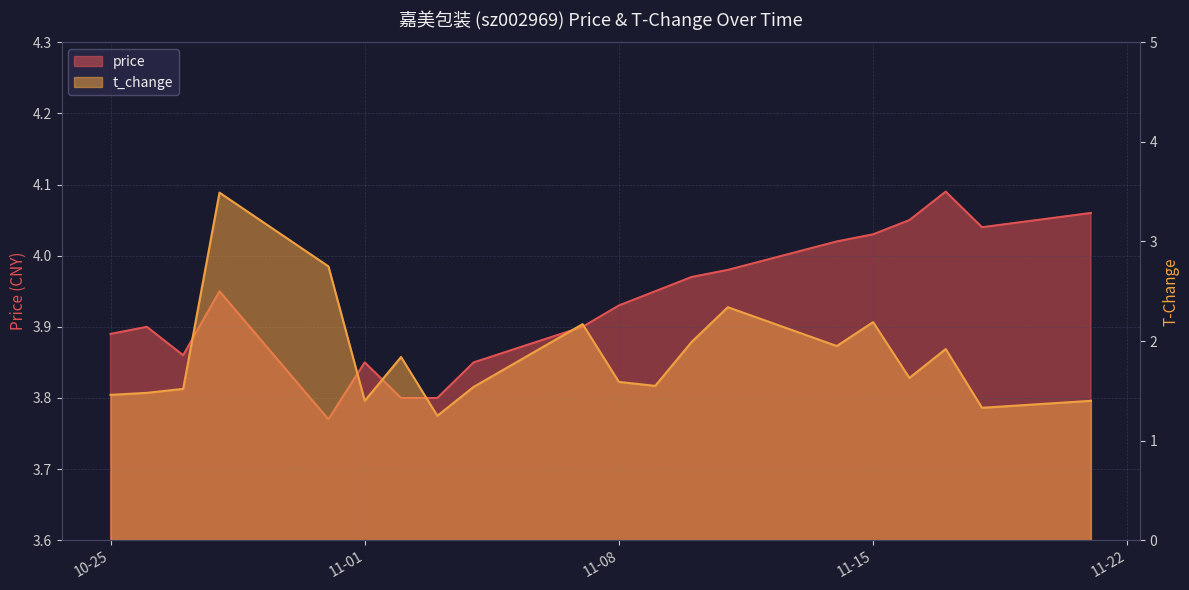

What is the average value of the t_change series?

1.8